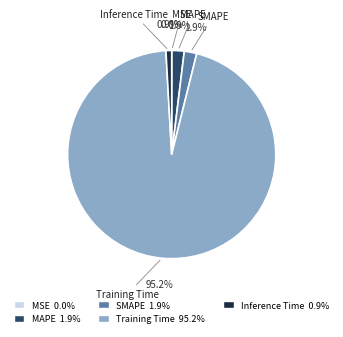

Which slice represents more than half of the pie?

Training Time